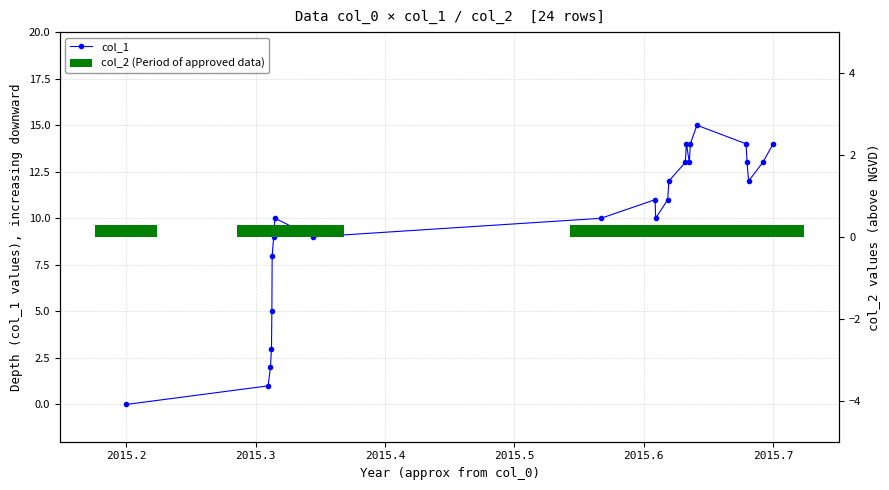

Which series has the largest range (max minus min)?

col_1